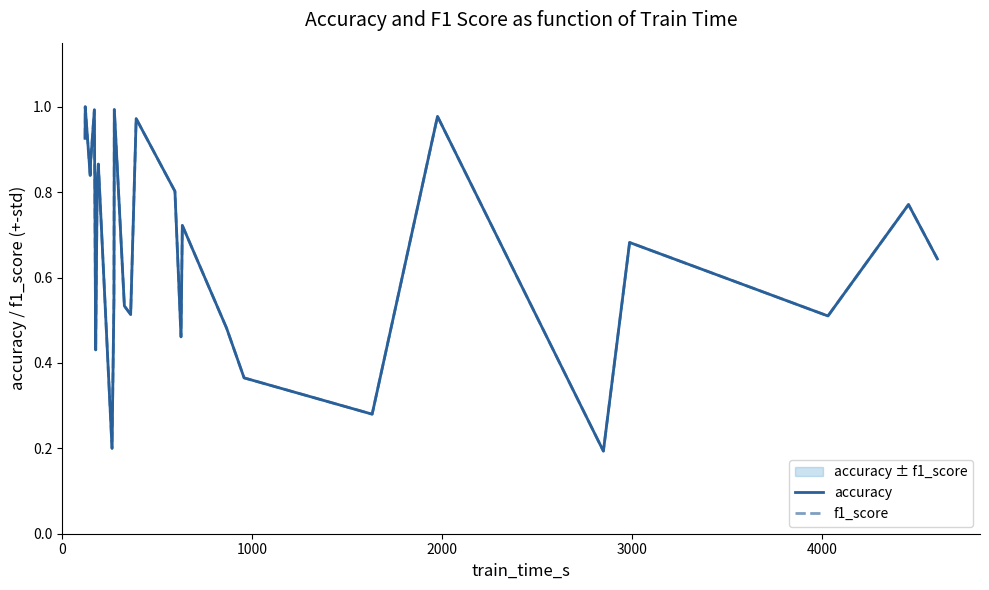

What is the maximum value for f1_score?

1.0